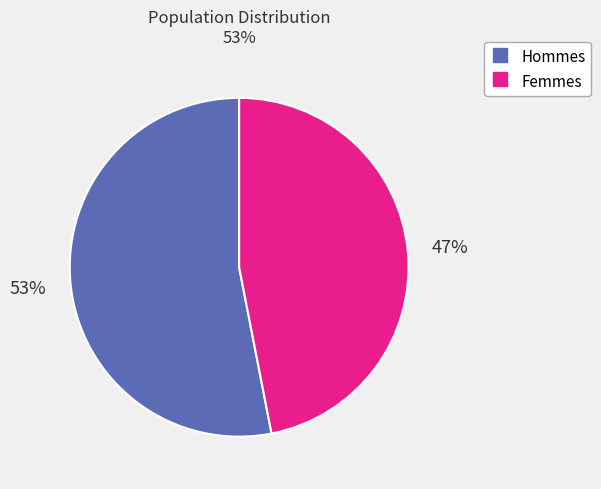

To the nearest percent, what is the difference between the largest and smallest slice percentages?

6%